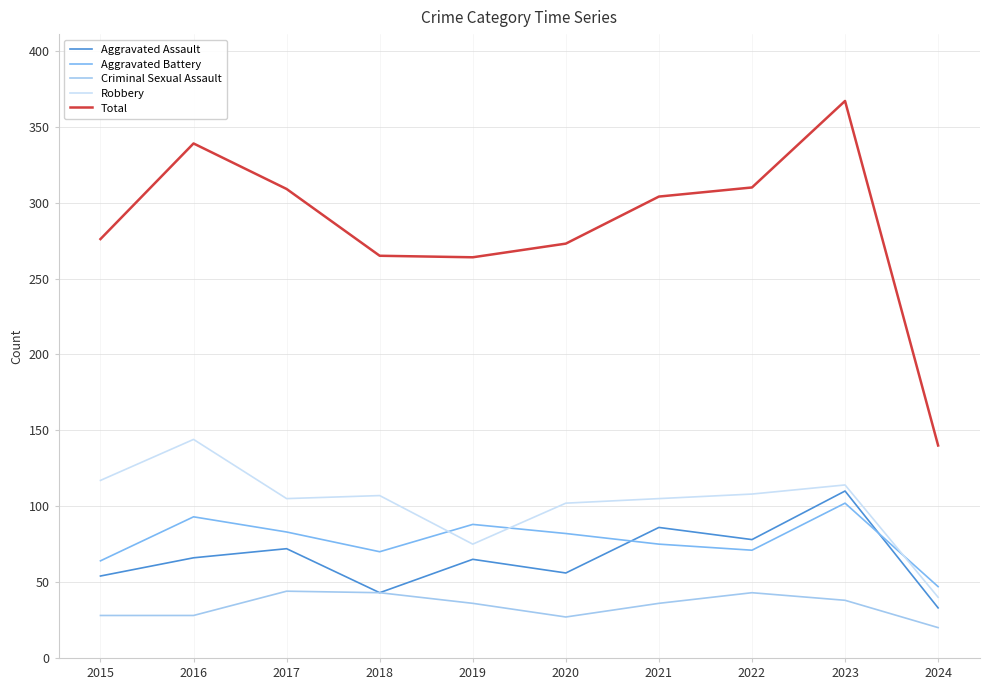

Where is the first local maximum for Total?

2016